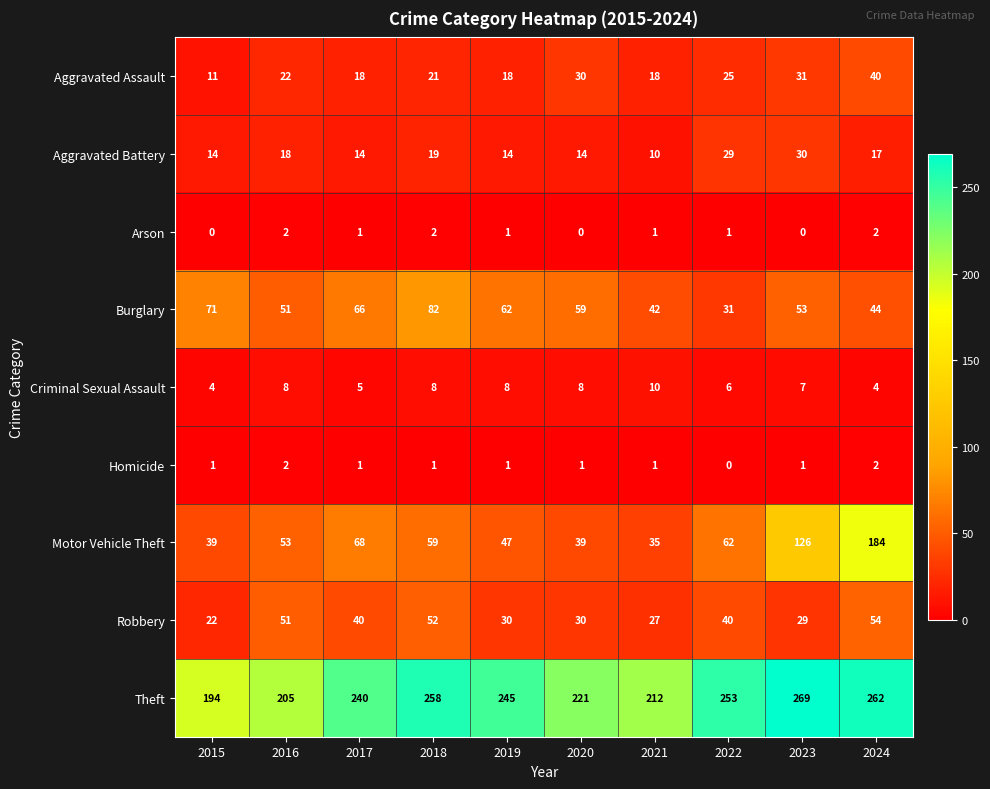

Where does the Theft series first go above 245?

2018